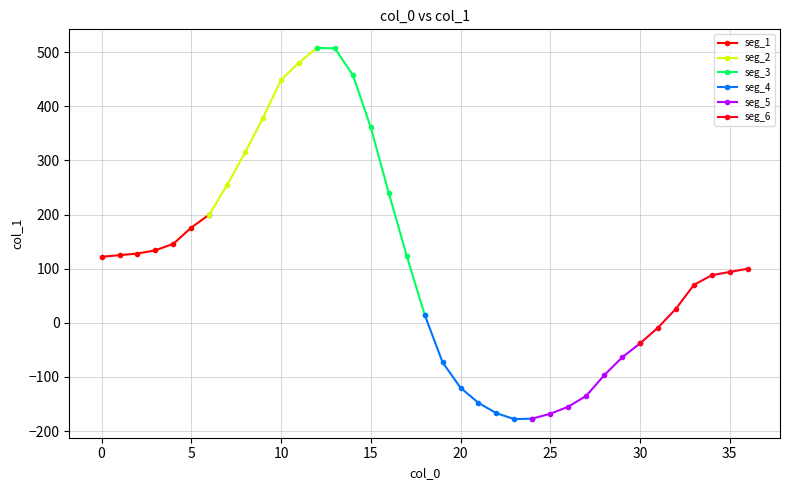

Which series has the largest range (max minus min)?

seg_3